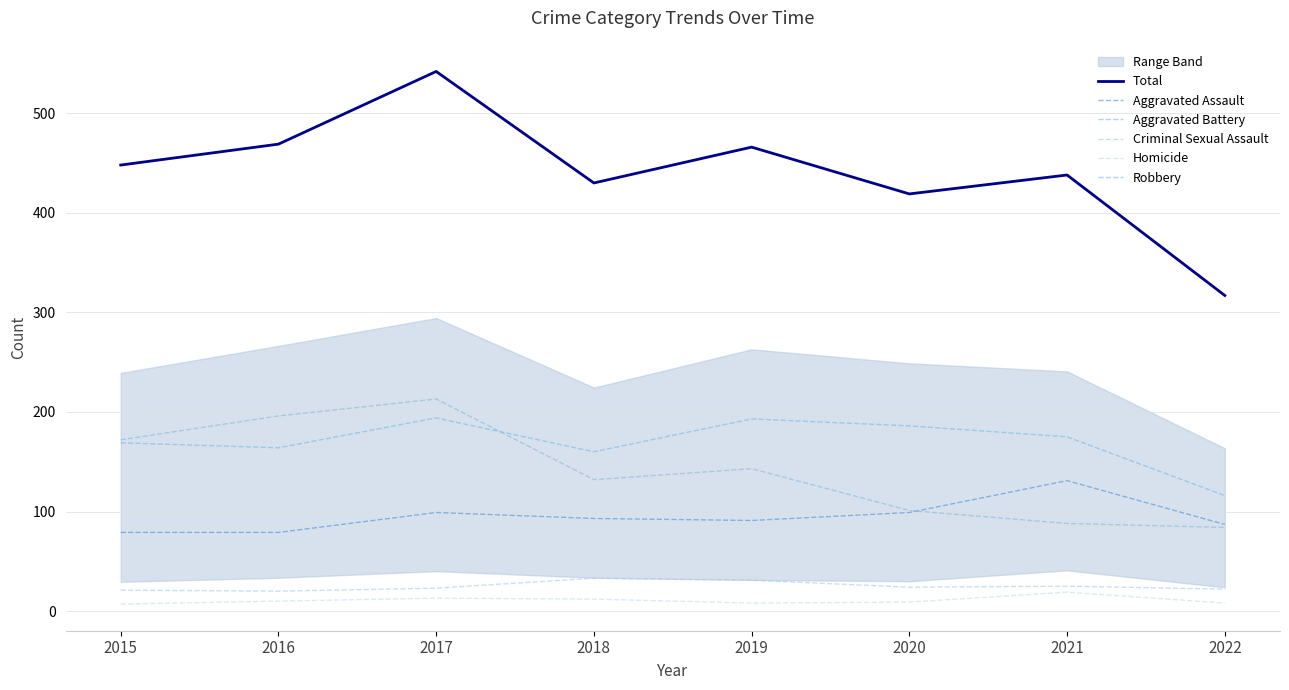

How many lines are shown in the chart?

6